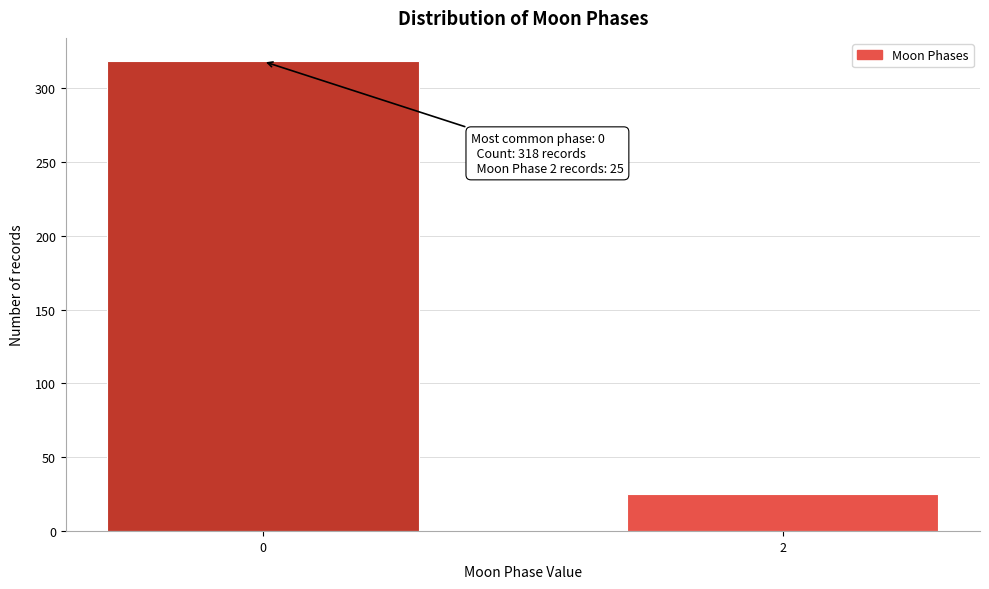

Reading left to right, list all the values displayed in this chart.

0=318	2=25